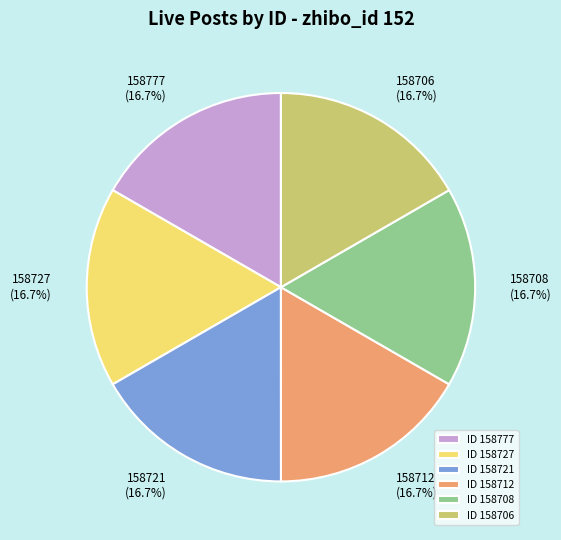

Do 158712 and 158777 together represent more than half of the pie?

No